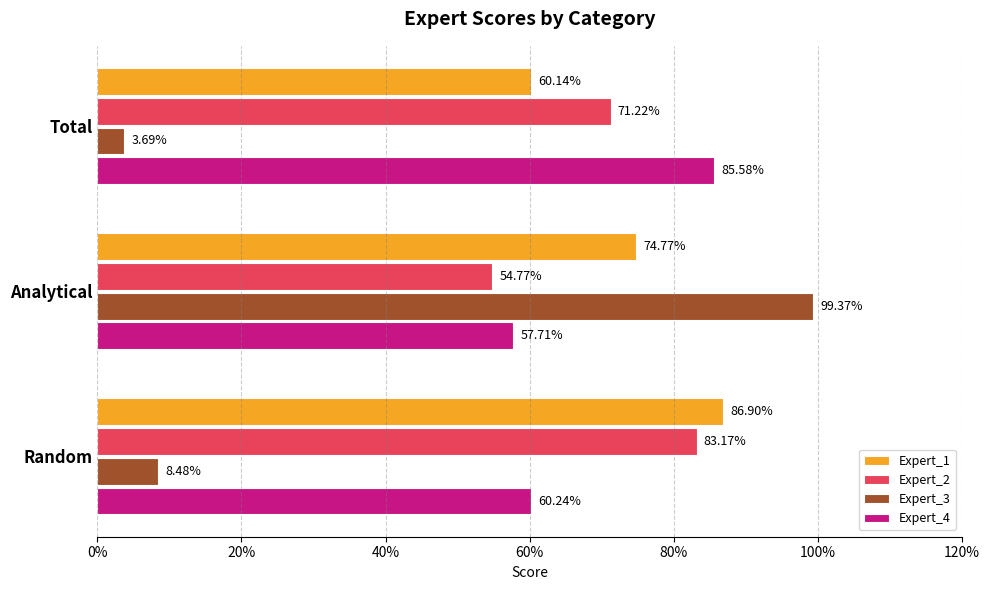

What are all the series names shown in the legend?

Expert_1, Expert_2, Expert_3, Expert_4